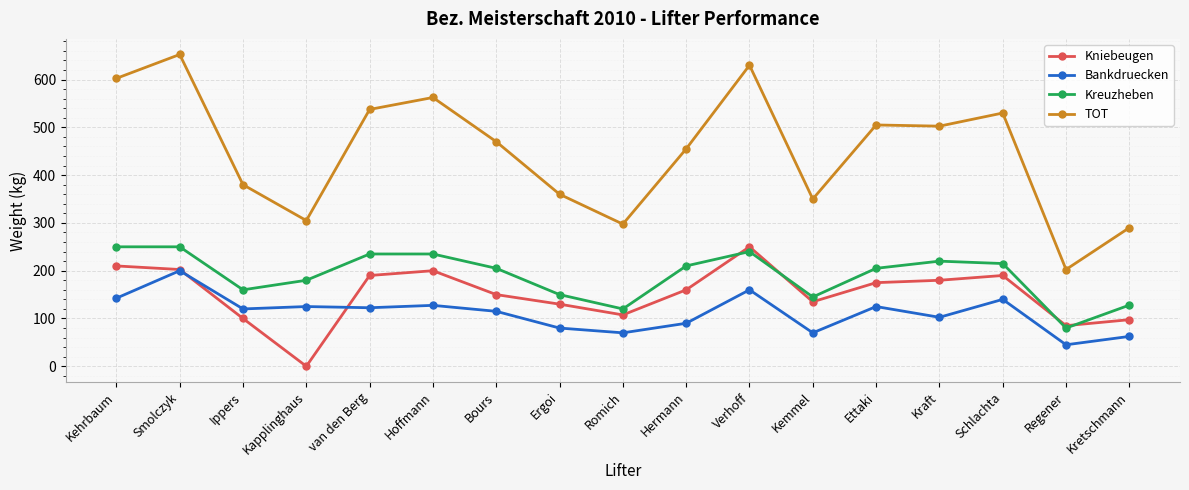

Between Hoffmann and Romich, which series saw the biggest shift?

TOT